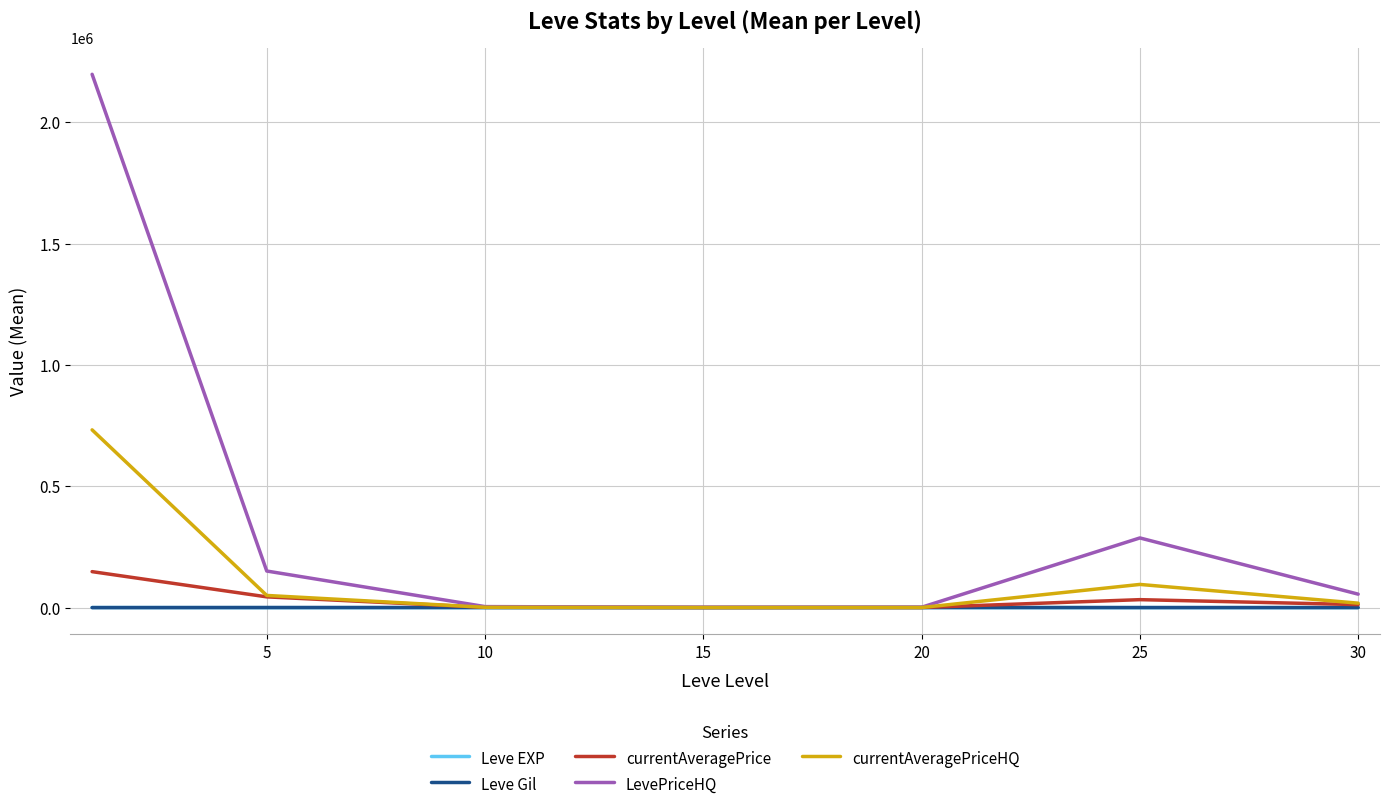

In currentAveragePrice, how many points are lower than both neighbors (excluding endpoints)?

1